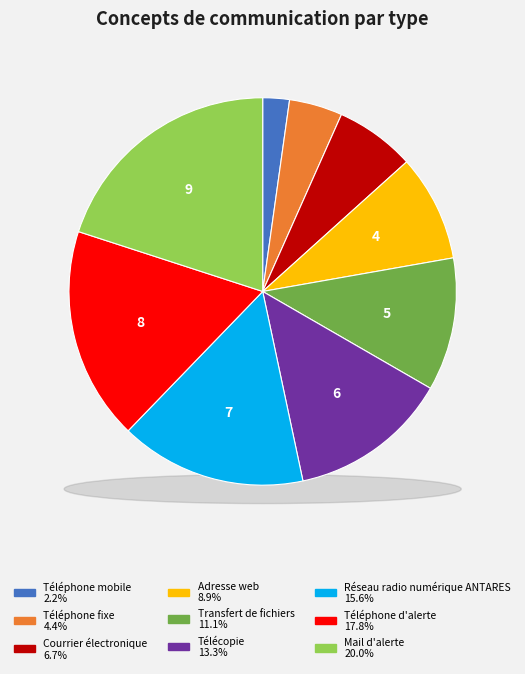

What is the ratio of the value at Téléphone d'alerte to the value at Réseau radio numérique ANTARES?

1.1